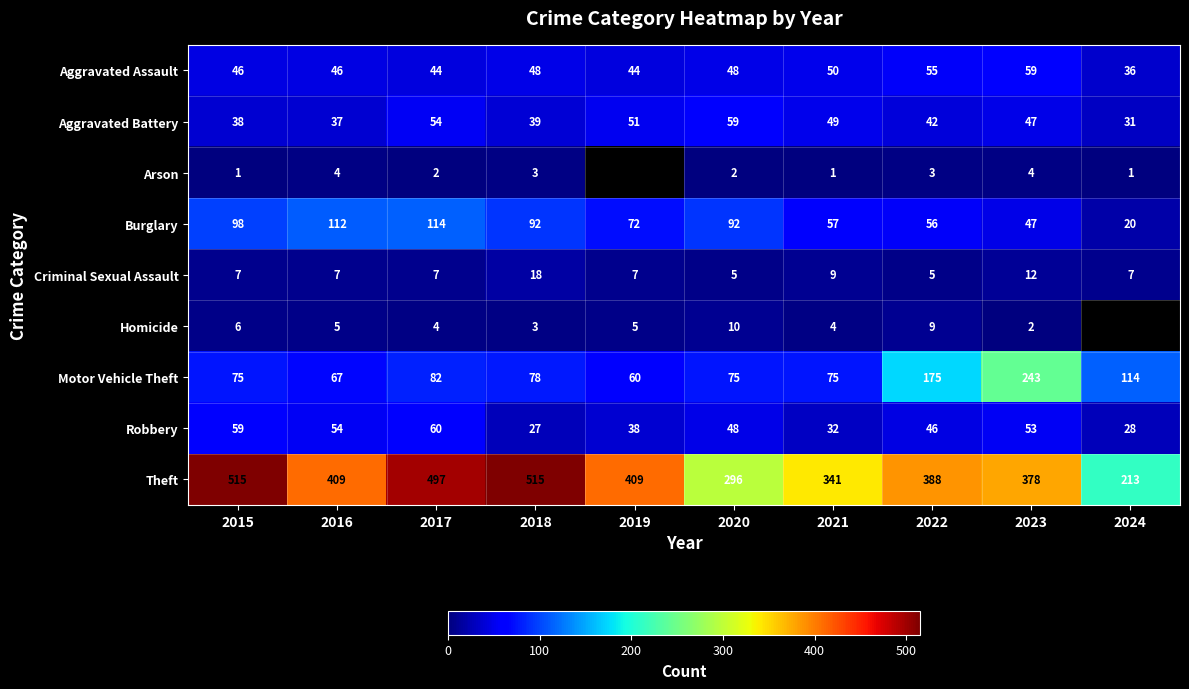

Where does the Motor Vehicle Theft series first go above 78?

2017